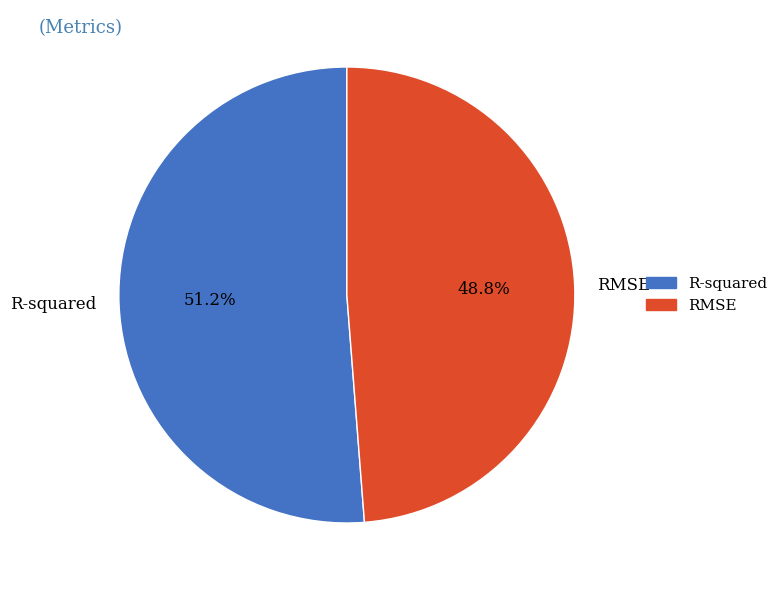

Which slice is the smallest?

RMSE